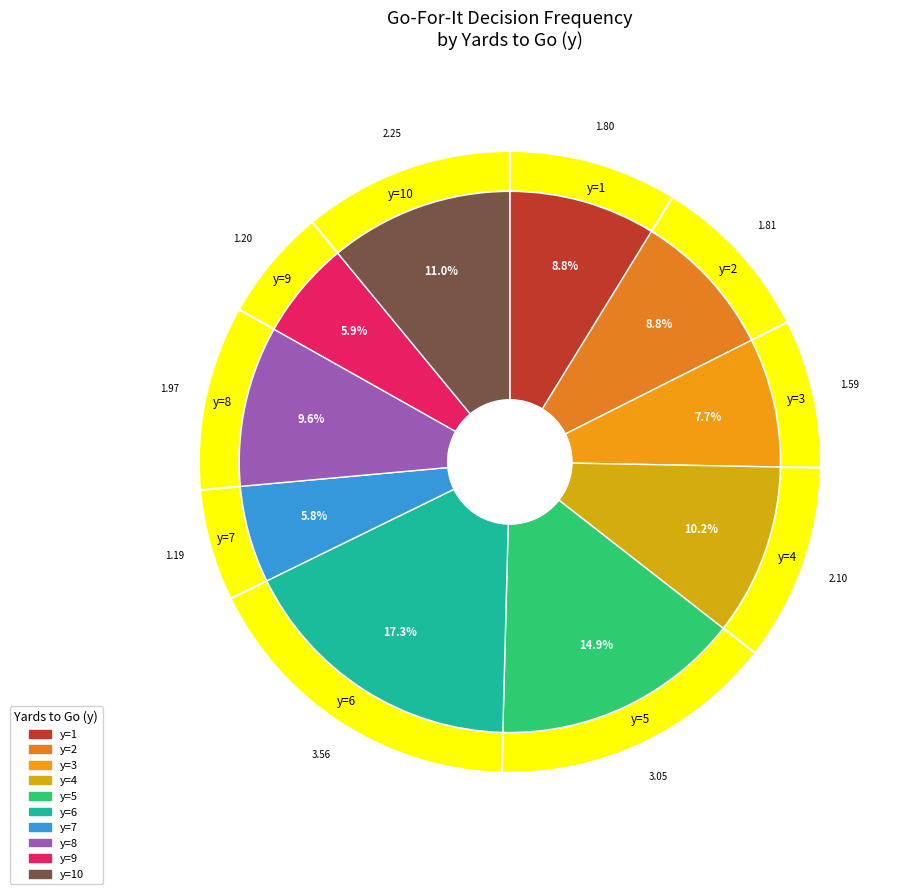

Count the number of slices in the pie.

10